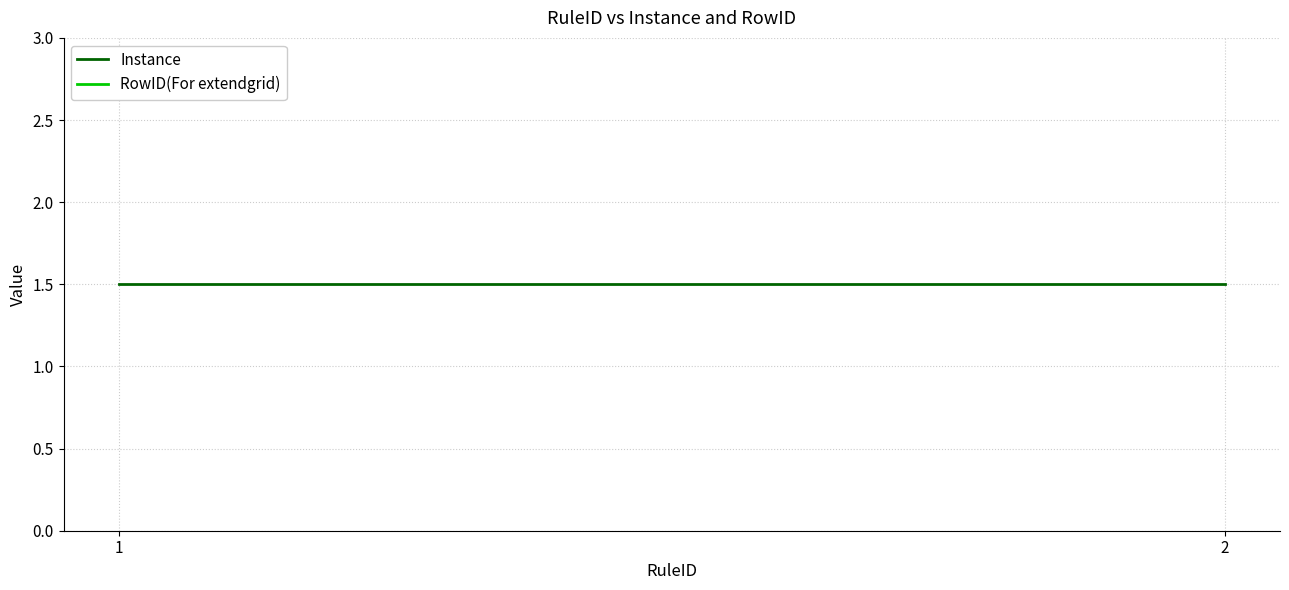

The value at x is 1. True or false?

True